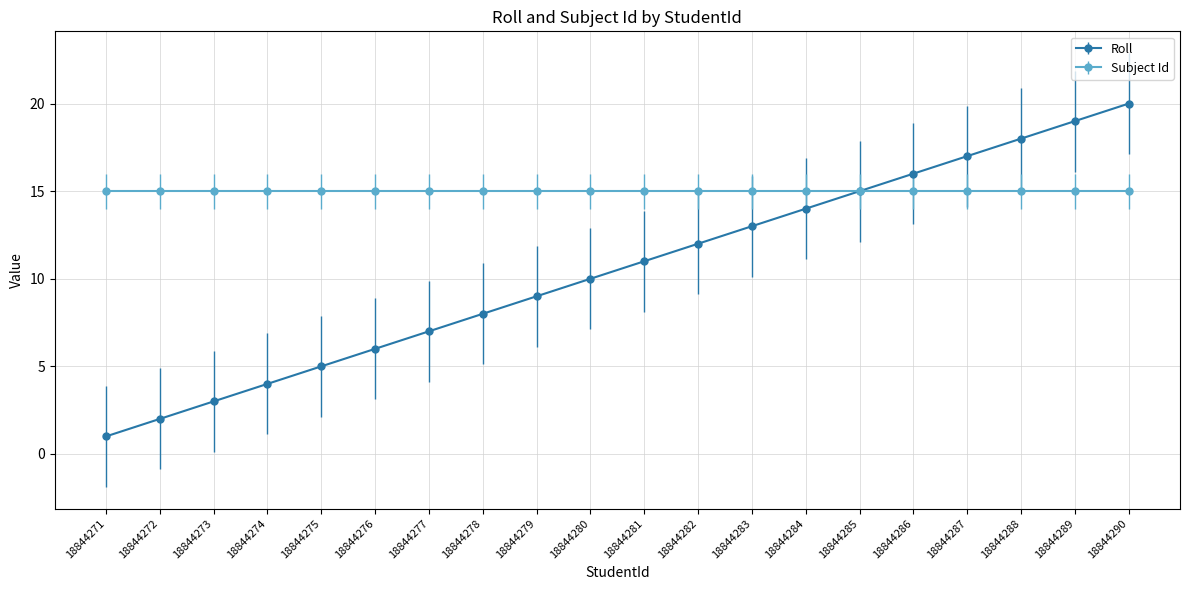

What is the spread (max minus min) of values at 18844277?

8